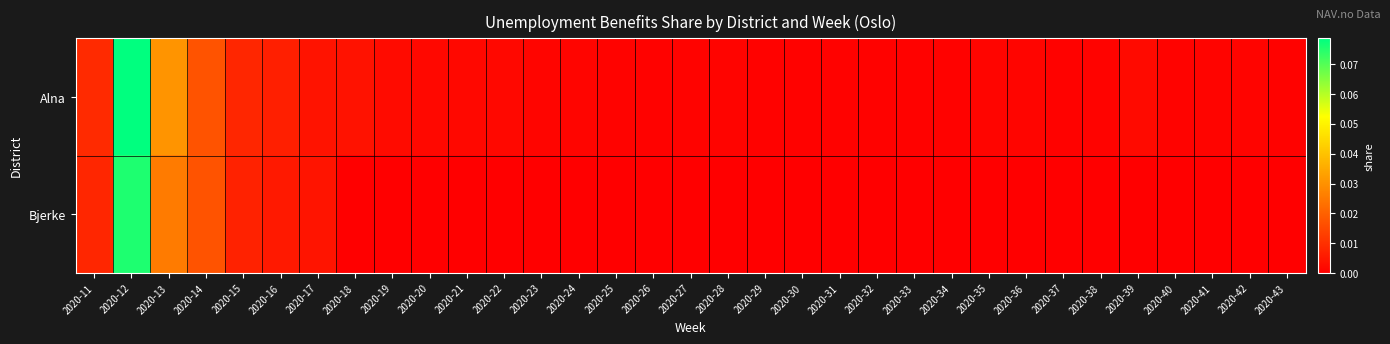

Reading left to right, extract all data points from this chart.

Alna: 2020-11=0.0	2020-12=0.1	2020-13=0.0	2020-14=0.0	2020-15=0.0	2020-16=0.0	2020-17=0.0	2020-18=0.0	2020-19=0.0	2020-20=0.0	2020-21=0.0	2020-22=0.0	2020-23=0.0	2020-24=0.0	2020-25=0.0	2020-26=0.0	2020-27=0.0	2020-28=0.0	2020-29=0.0	2020-30=0.0	2020-31=0.0	2020-32=0.0	2020-33=0.0	2020-34=0.0	2020-35=0.0	2020-36=0.0	2020-37=0.0	2020-38=0.0	2020-39=0.0	2020-40=0.0	2020-41=0.0	2020-42=0.0	2020-43=0.0
Bjerke: 2020-11=0.0	2020-12=0.1	2020-13=0.0	2020-14=0.0	2020-15=0.0	2020-16=0.0	2020-17=0.0	2020-18=0.0	2020-19=0.0	2020-20=0.0	2020-21=0.0	2020-22=0.0	2020-23=0.0	2020-24=0.0	2020-25=0.0	2020-26=0.0	2020-27=0.0	2020-28=0.0	2020-29=0.0	2020-30=0.0	2020-31=0.0	2020-32=0.0	2020-33=0.0	2020-34=0.0	2020-35=0.0	2020-36=0.0	2020-37=0.0	2020-38=0.0	2020-39=0.0	2020-40=0.0	2020-41=0.0	2020-42=0.0	2020-43=0.0